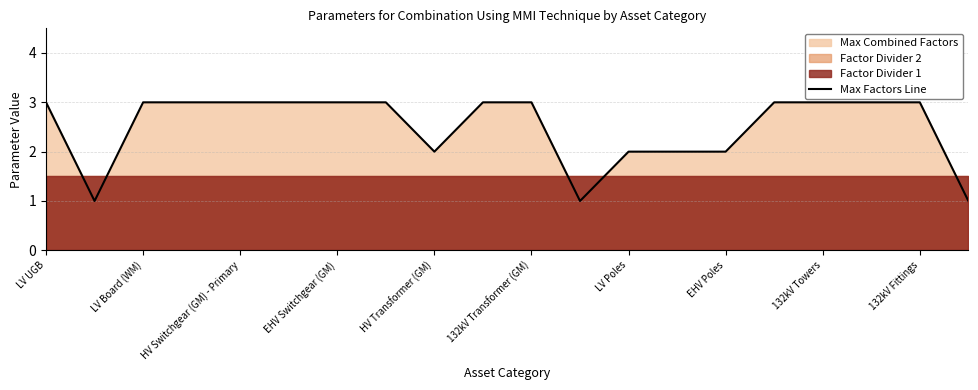

What is the label of the 3rd point from the right?

17